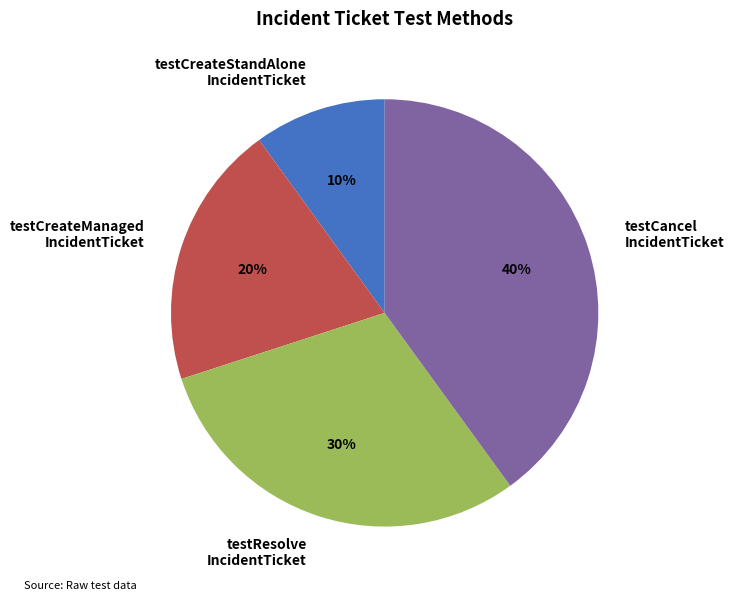

Is there any slice that represents more than half of the pie?

No